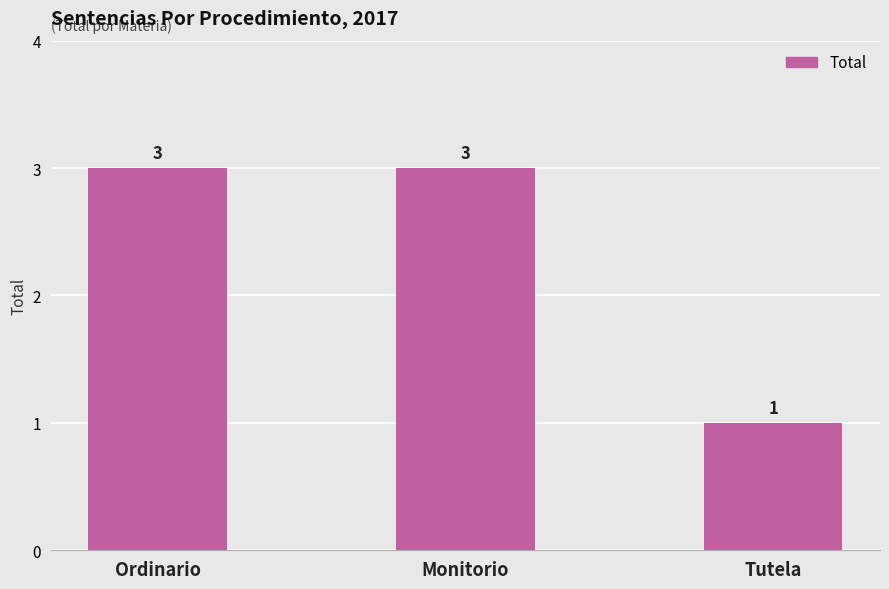

What is the sum of the values at Monitorio and Tutela?

4